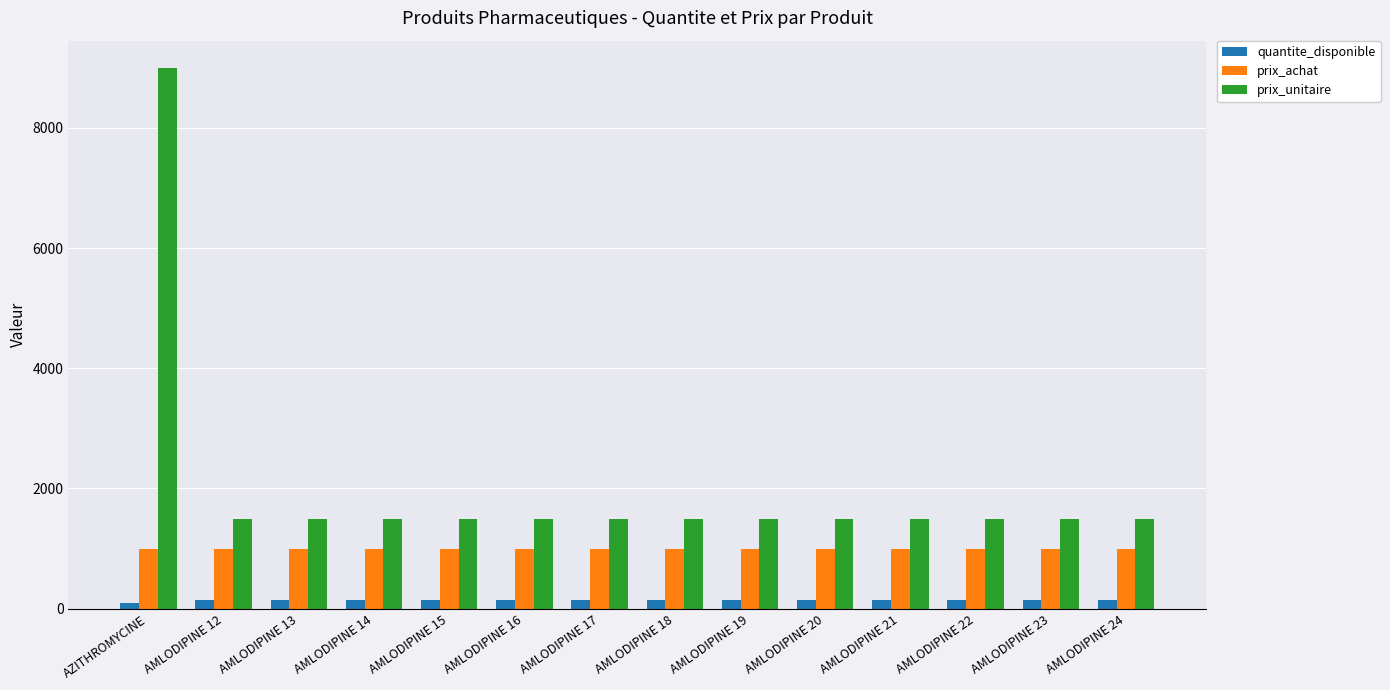

What is the sum of the prix_achat values at AMLODIPINE 19 and AMLODIPINE 12?

2000